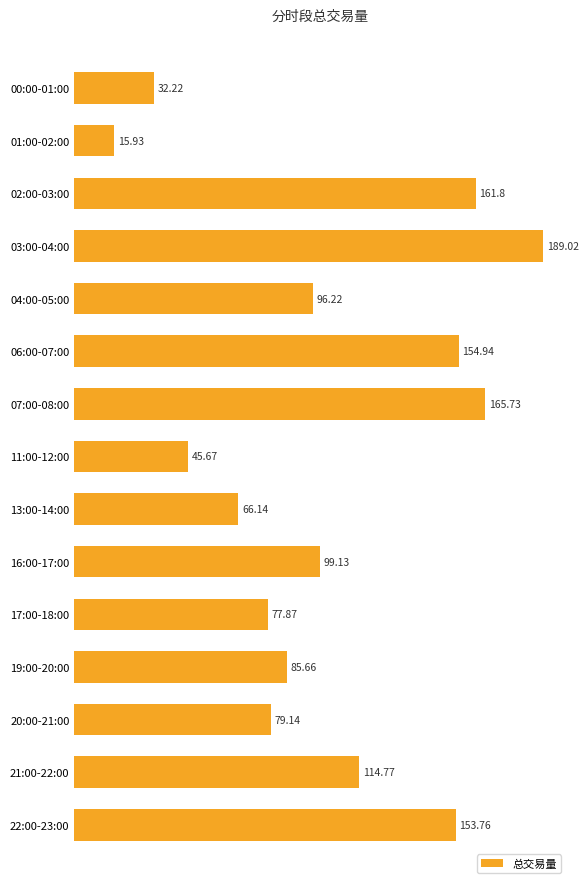

Approximately how many times larger is the value at 21:00-22:00 compared to 07:00-08:00?

0.7